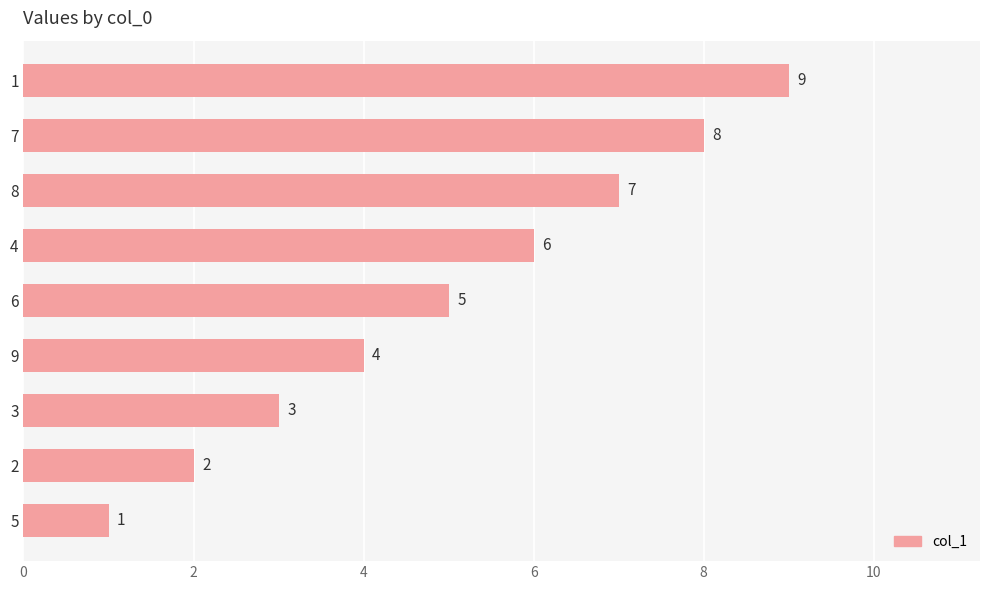

True or false: the data shows 8 at 7.

True